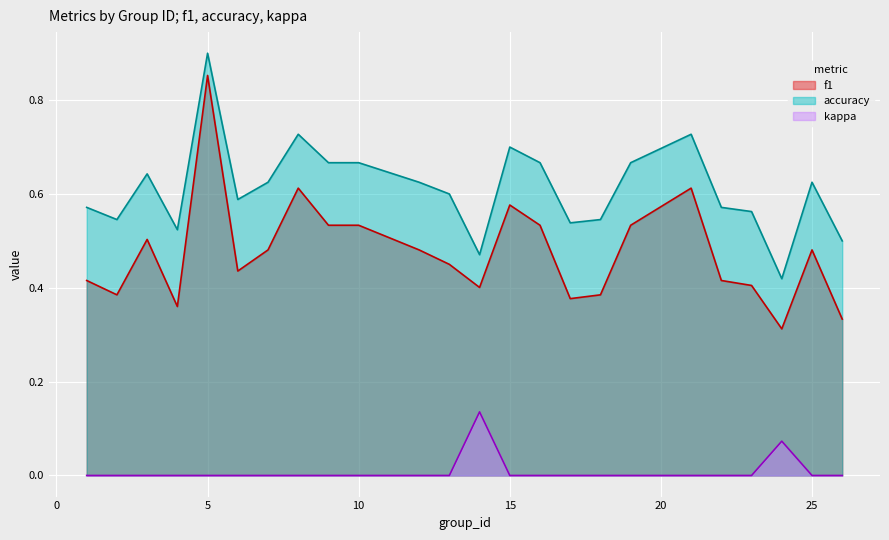

Reading left to right, transcribe all the data shown in this chart.

f1: 0.4	0.4	0.5	0.4	0.9	0.4	0.5	0.6	0.5	0.5	0.5	0.5	0.4	0.6	0.5	0.4	0.4	0.5	0.6	0.4	0.4	0.3	0.5	0.3
accuracy: 0.6	0.5	0.6	0.5	0.9	0.6	0.6	0.7	0.7	0.7	0.6	0.6	0.5	0.7	0.7	0.5	0.5	0.7	0.7	0.6	0.6	0.4	0.6	0.5
kappa: 0.0	0.0	0.0	0.0	0.0	0.0	0.0	0.0	0.0	0.0	0.0	0.0	0.1	0.0	0.0	0.0	0.0	0.0	0.0	0.0	0.0	0.1	0.0	0.0